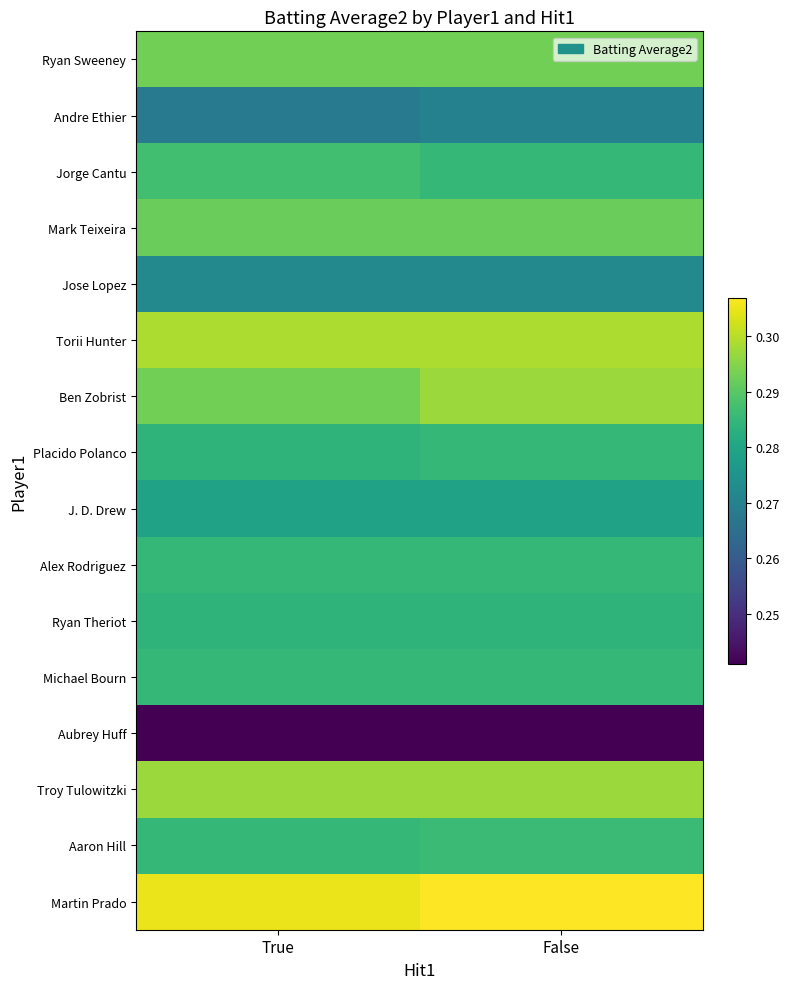

What is the greatest value displayed?

0.3